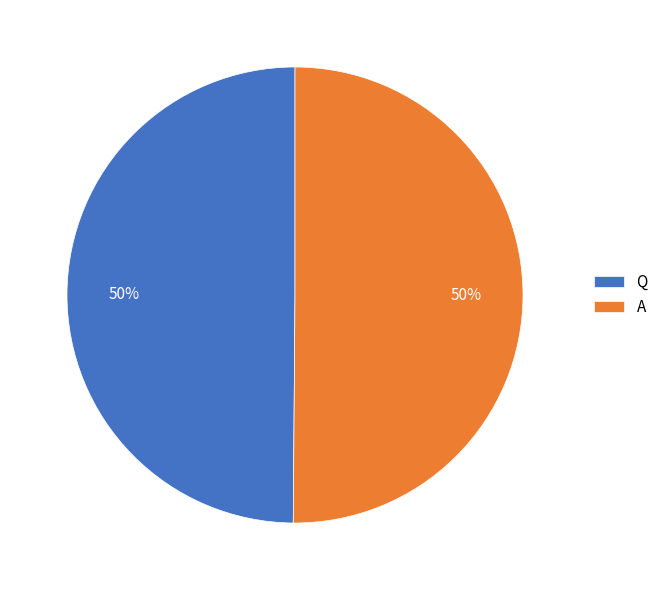

What is the ratio of the value at Q to the value at A?

1.0